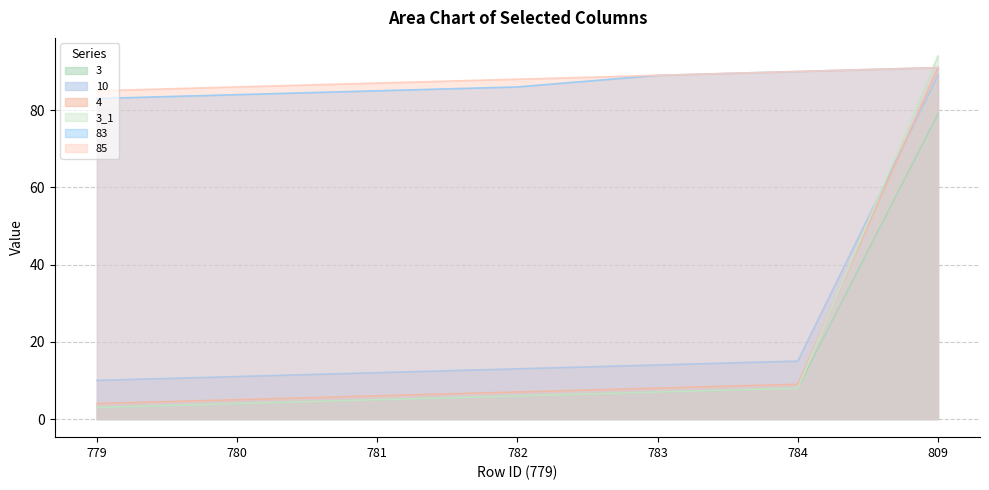

Rank the categories by 3_1 value from lowest to highest.

779, 780, 781, 782, 783, 784, 809